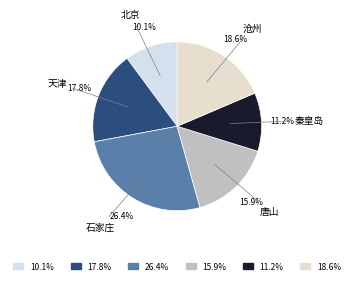

True or false: 北京 accounts for 4% of the total.

False